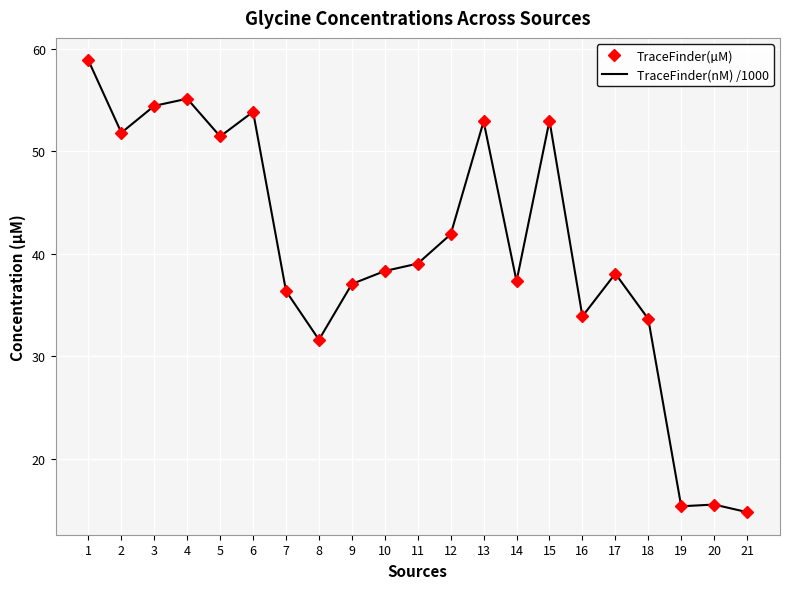

What is the average value of the TraceFinder(µM) series?

40.2